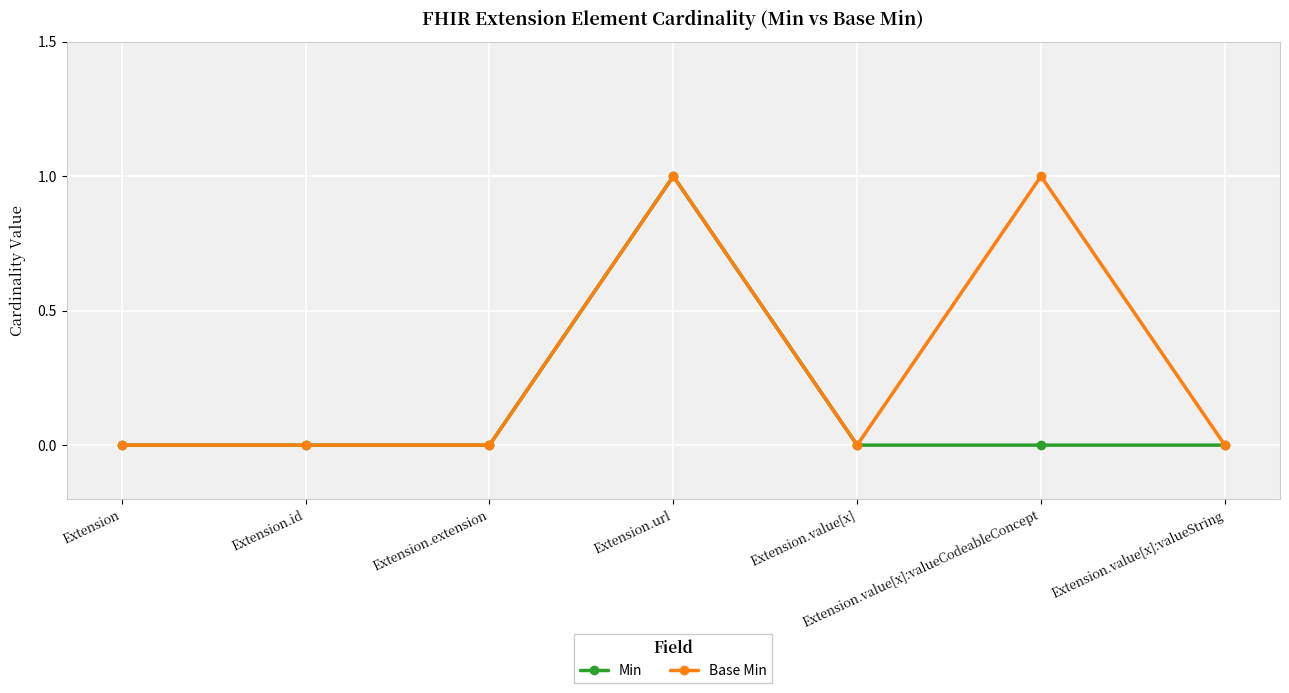

List the series in order of their overall mean, lowest first.

Min, Base Min